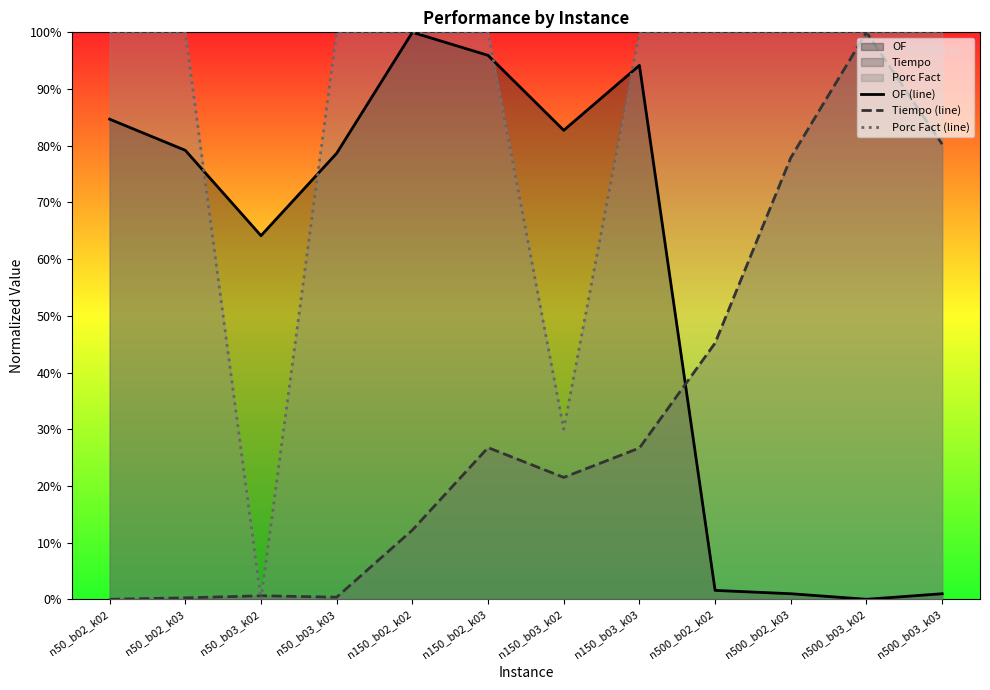

Does the chart have visible grid lines?

No